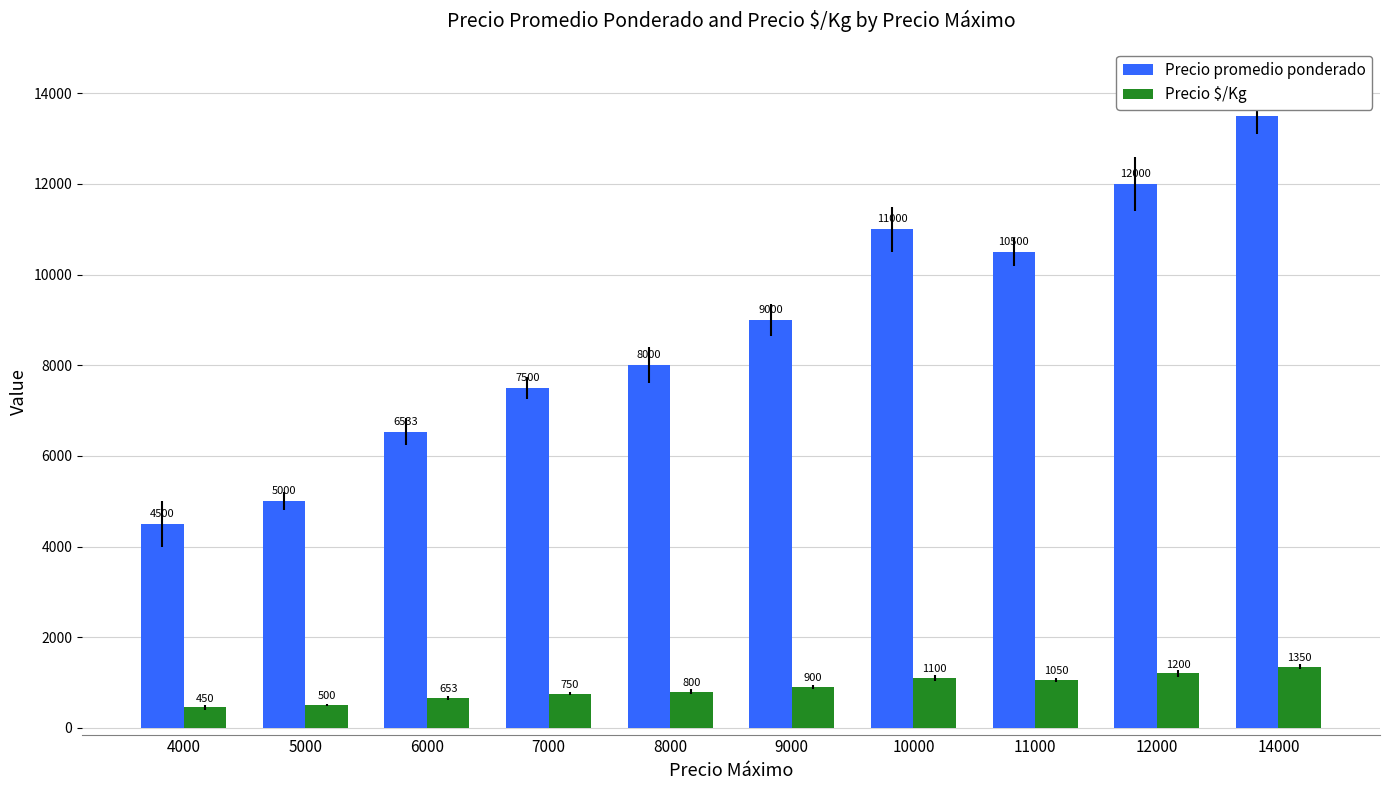

Is it true that Precio promedio ponderado equals 2072 at 7000?

False